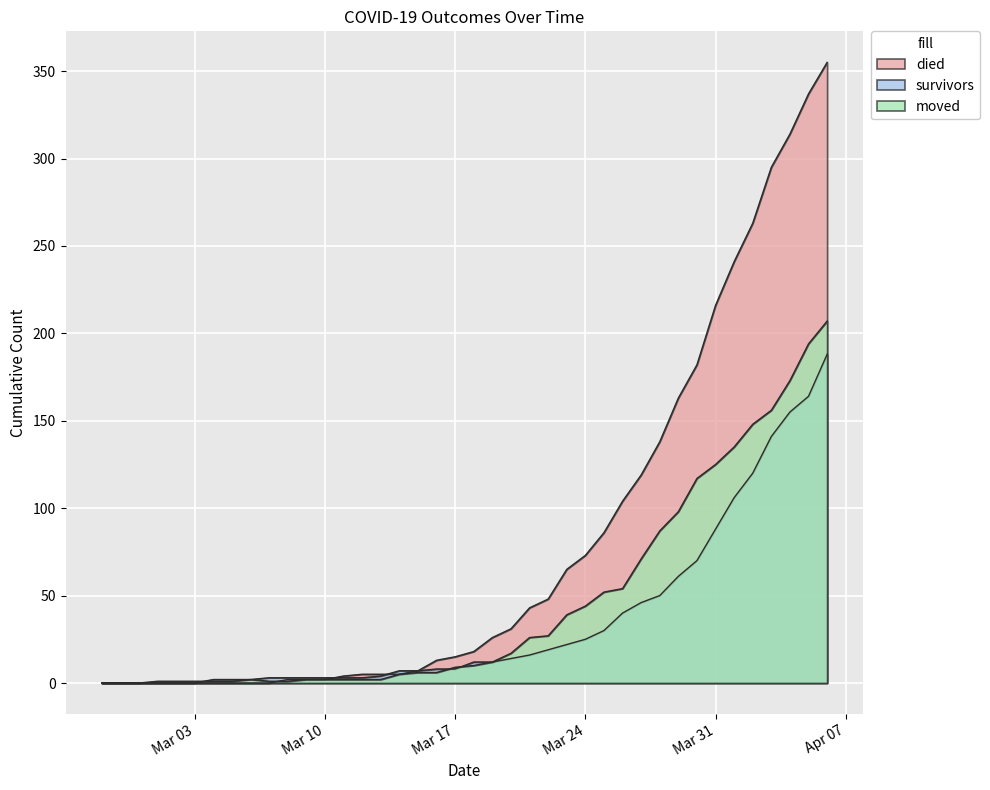

Reading left to right, transcribe all the data shown in this chart.

survivors: 0	0	0	0	0	0	2	2	2	3	3	3	3	3	3	4	7	7	8	8	12	12	14	16	19	22	25	30	40	46	50	61	70	88	106	120	141	155	164	188
died: 0	0	0	0	0	0	0	0	0	0	2	2	2	4	5	5	5	7	13	15	18	26	31	43	48	65	73	86	104	119	138	163	182	216	241	263	295	314	337	355
moved: 0	0	0	1	1	1	1	1	2	1	1	2	2	2	2	2	5	6	6	9	10	12	17	26	27	39	44	52	54	71	87	98	117	125	135	148	156	173	194	207